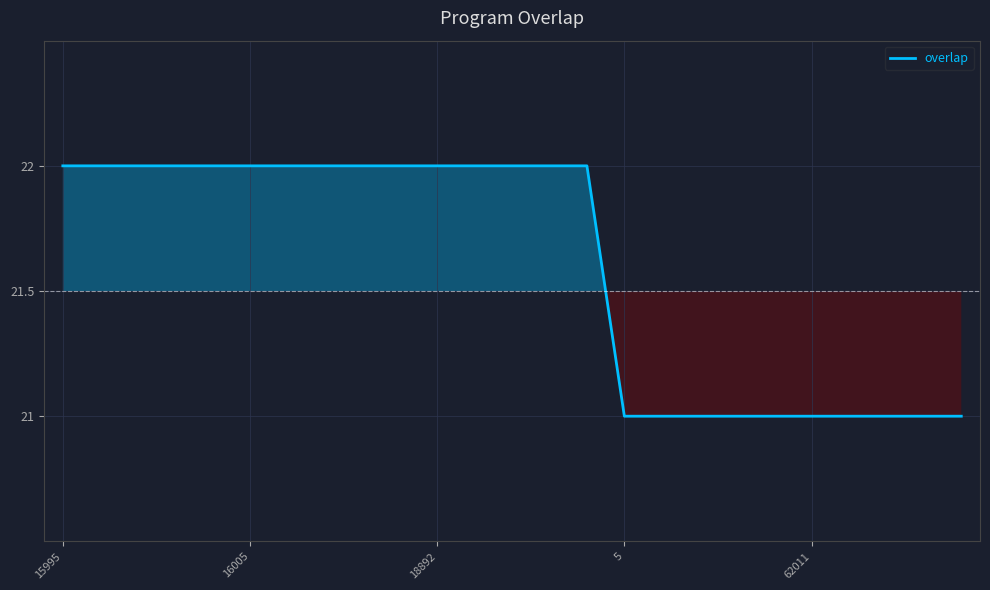

What is the smallest value displayed?

21